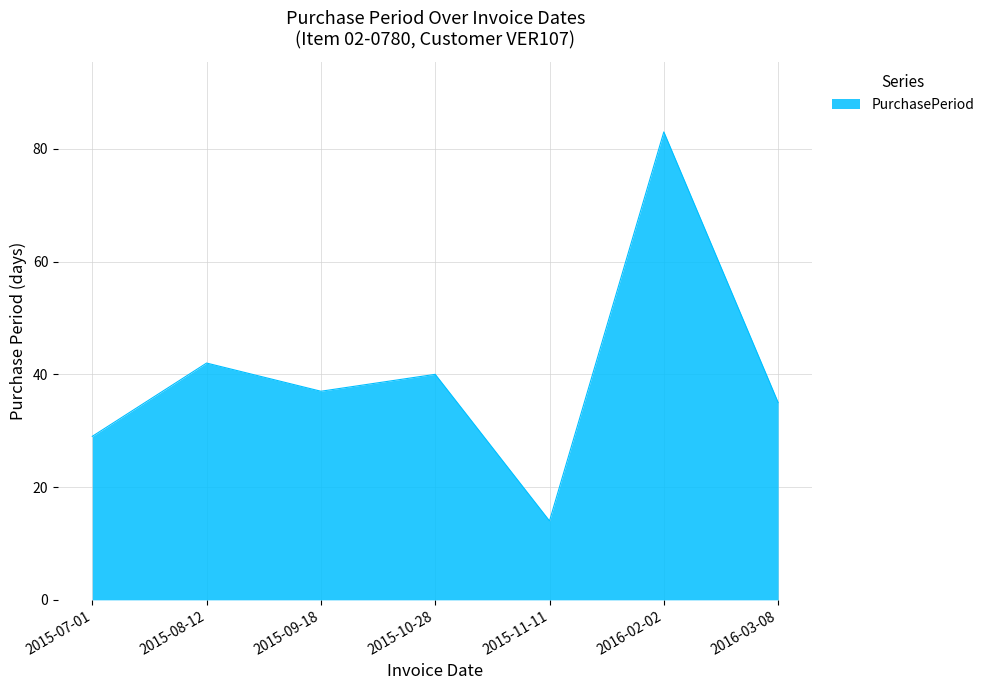

List the labels in order of value, smallest first.

2015-11-11, 2015-07-01, 2016-03-08, 2015-09-18, 2015-10-28, 2015-08-12, 2016-02-02